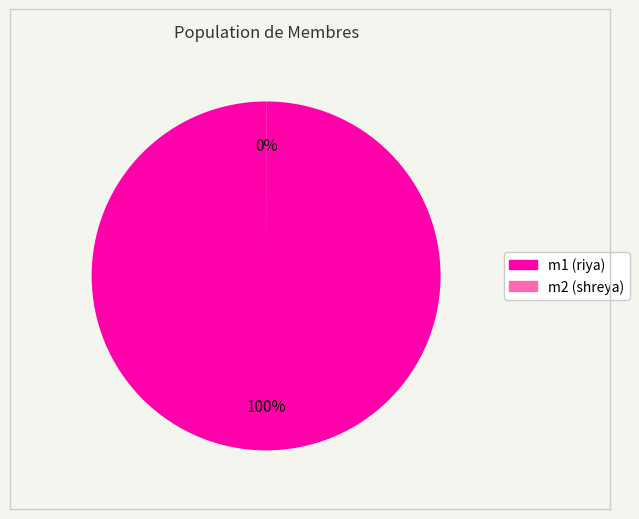

True or false: m1 accounts for 100% of the total.

True